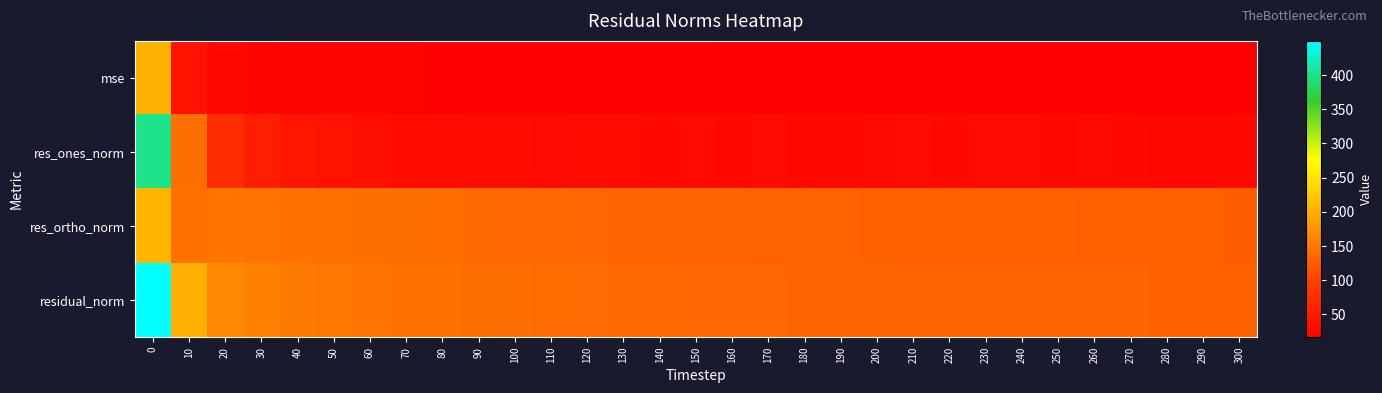

At how many categories does at least one series exceed 264?

1